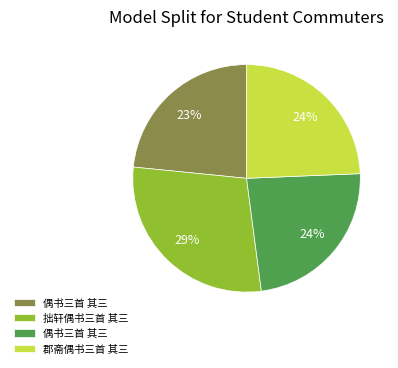

Is there any slice that represents more than half of the pie?

No